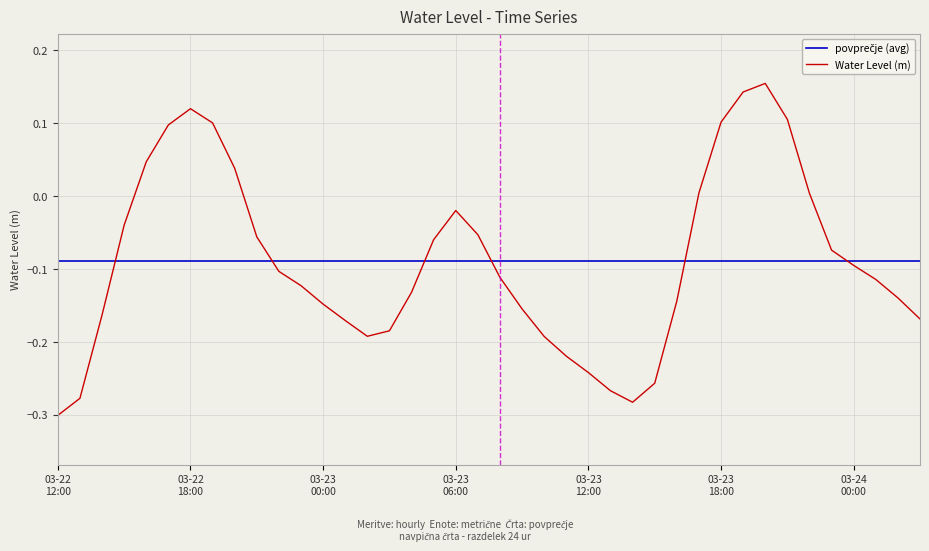

What is the difference between the maximum and minimum values?

0.5